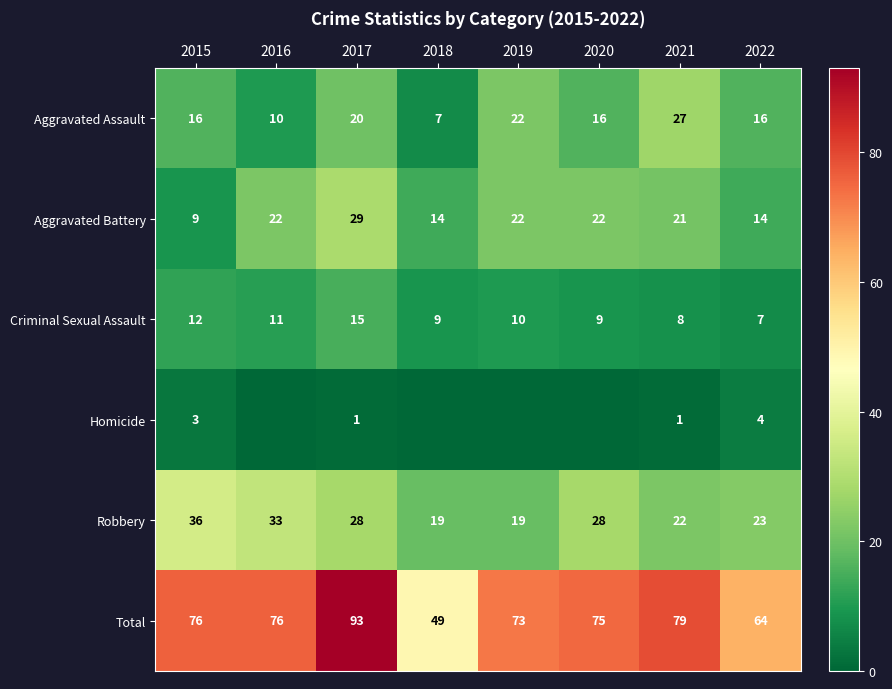

At how many categories does at least one series exceed 47?

8